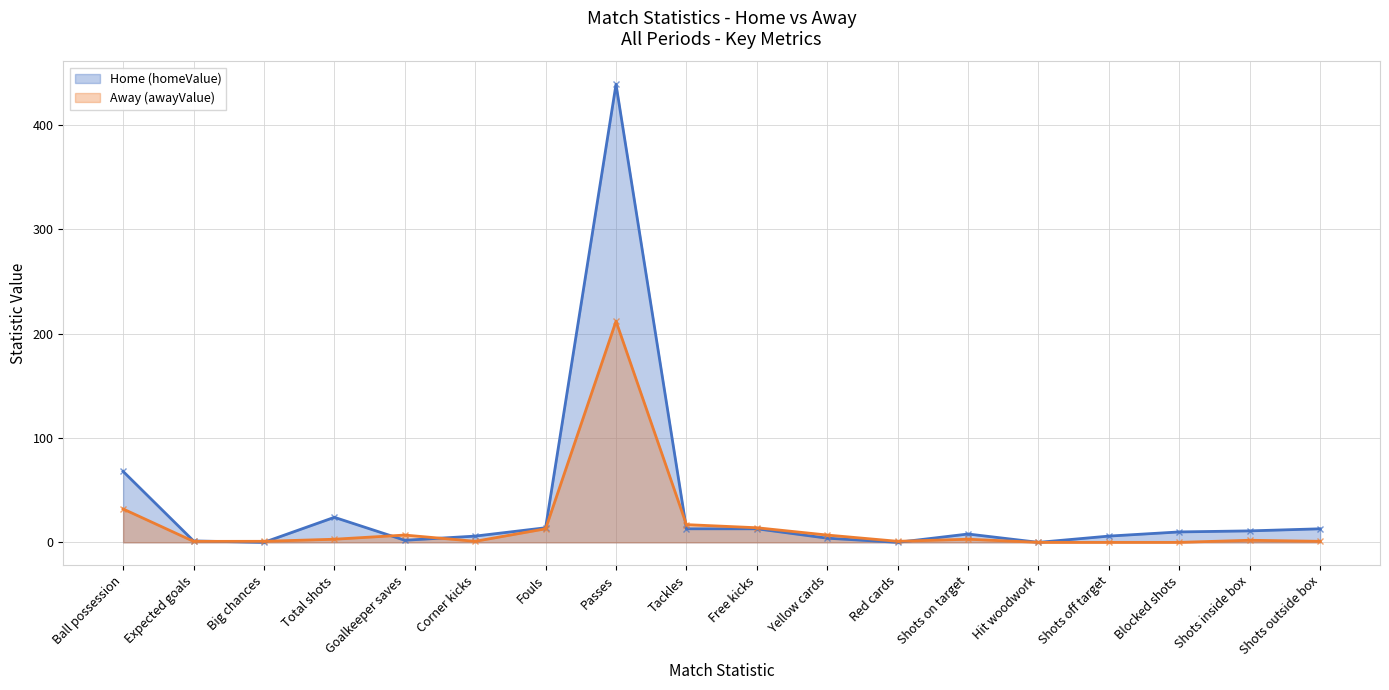

What is the sum of all Away (awayValue) values?

314.9